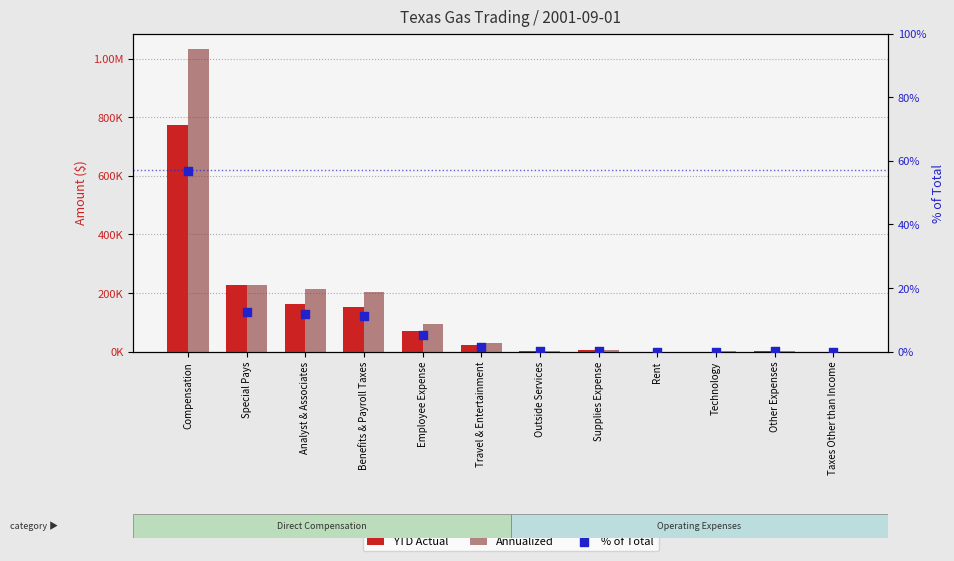

Which series reaches the maximum Y coordinate?

Annualized